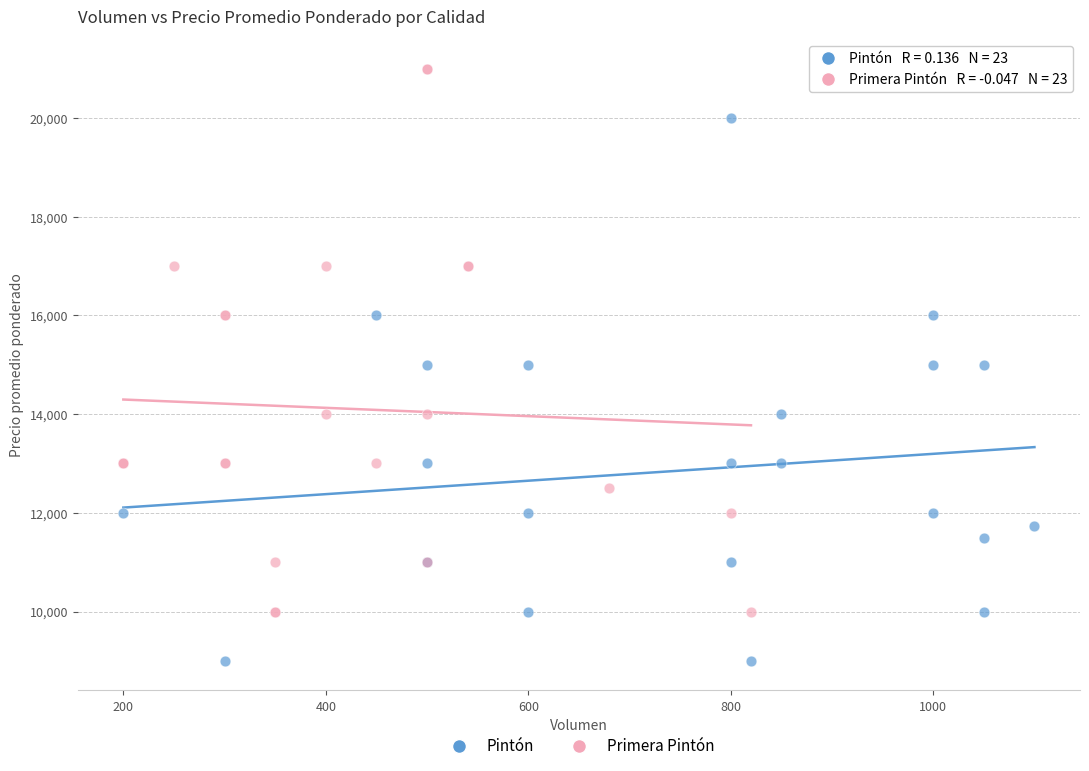

What are all the series names shown in the legend?

Pintón, Primera Pintón